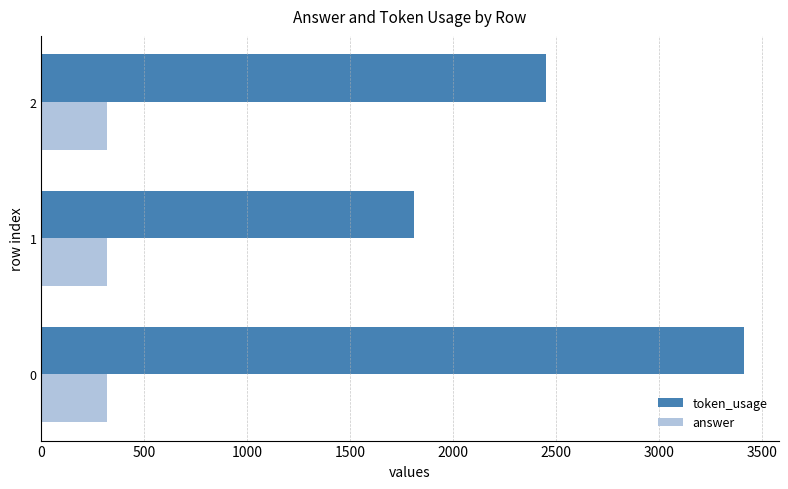

Between 0 and 1, which series saw the biggest shift?

token_usage